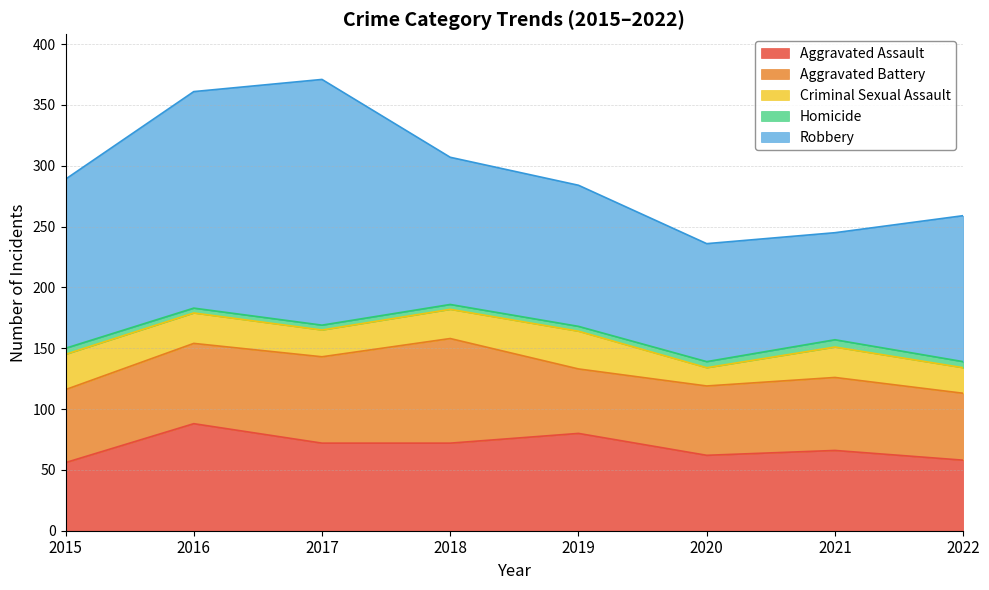

True or false: Homicide has a value of 6 at 2021.

True